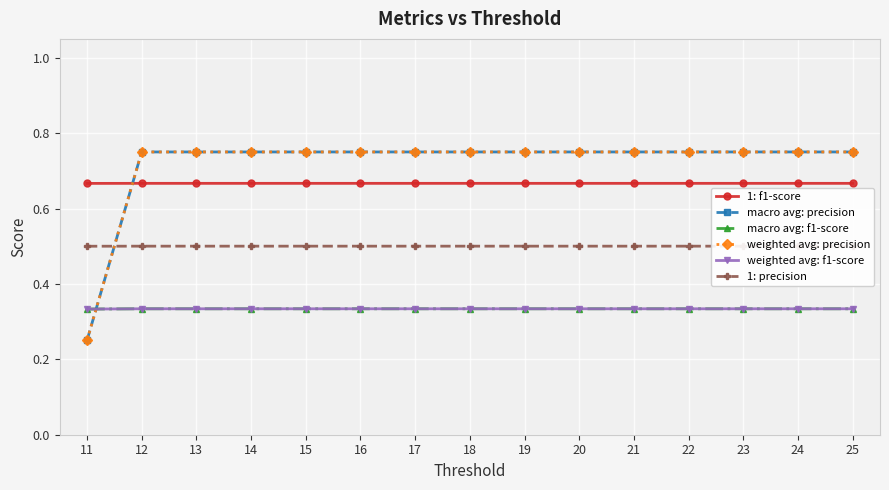

Is this an area chart (filled region under the line)?

No